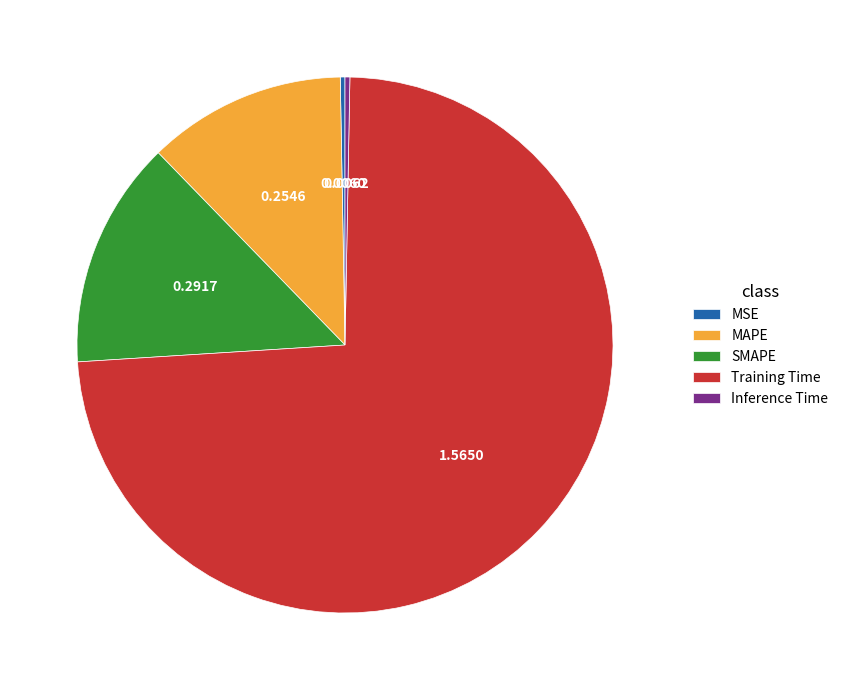

Does Inference Time account for over 50% of the chart?

No